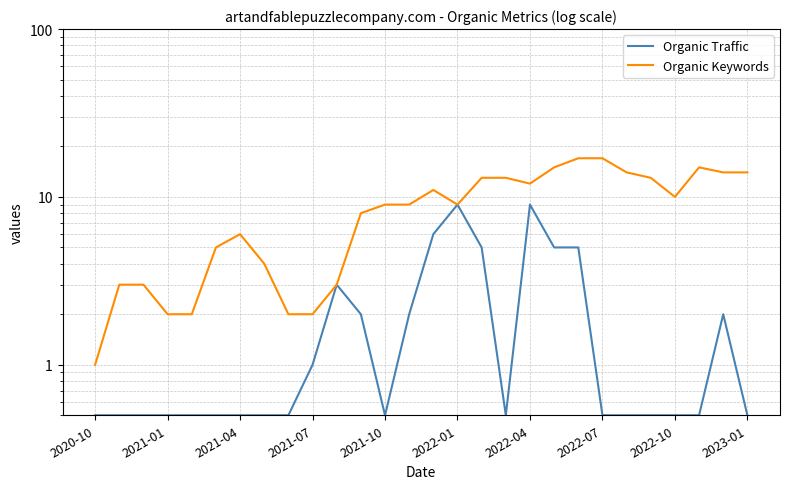

Which category has the lowest value across all series?

2020-10